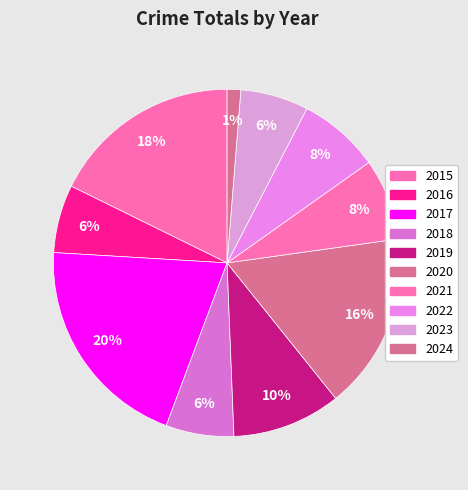

Which slice is the smallest?

2024